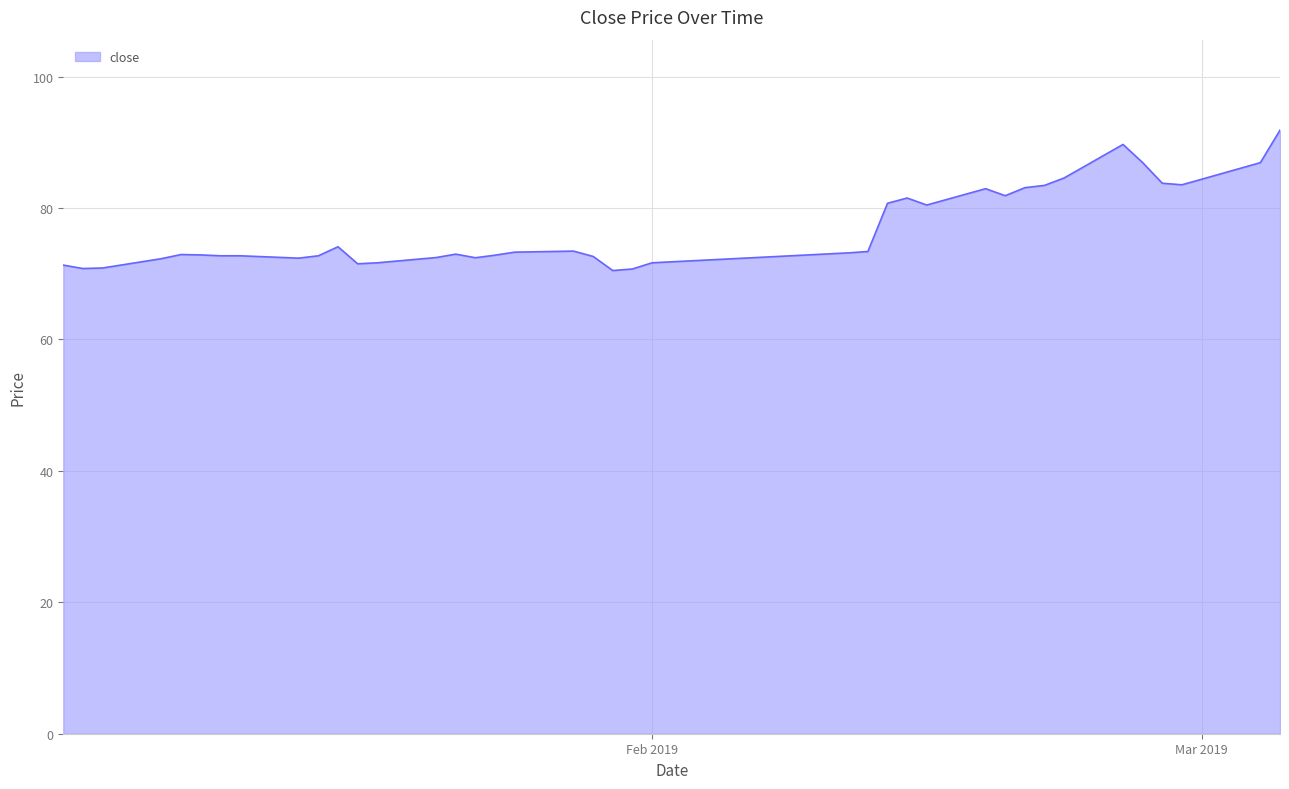

What is the difference between the maximum and minimum values?

21.4